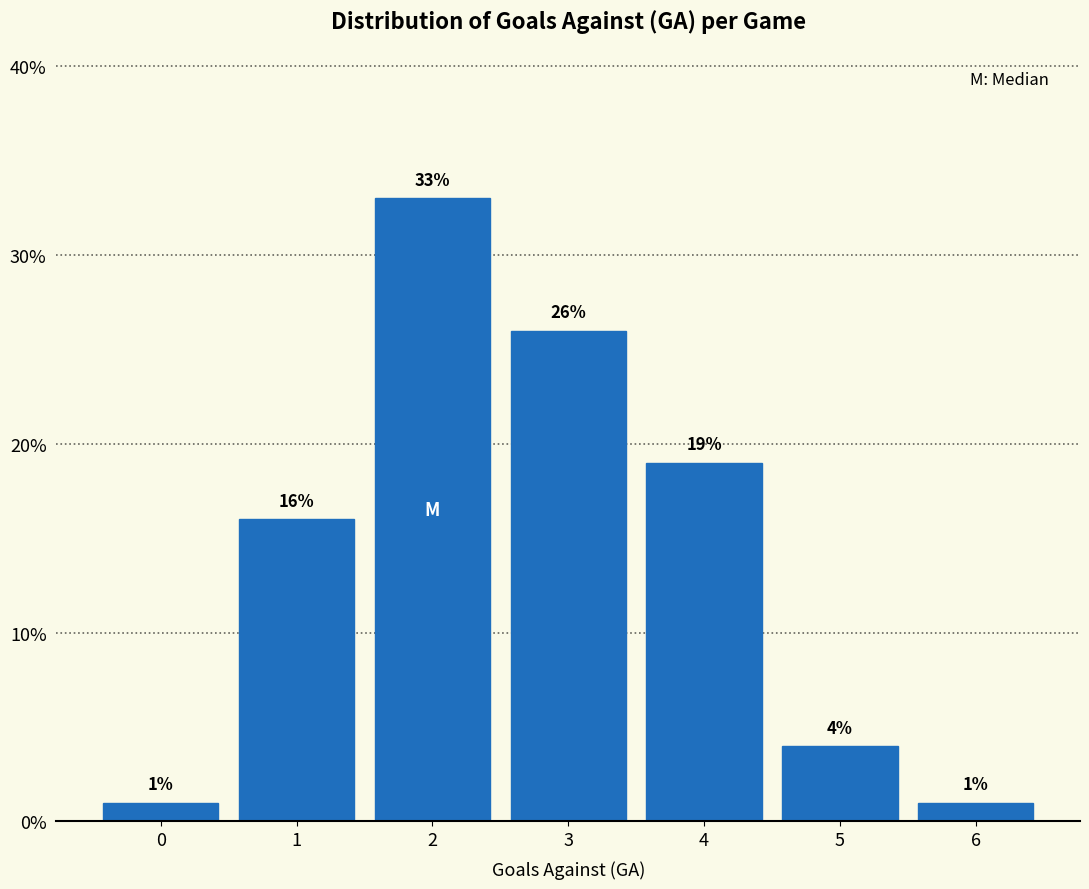

What is the height of the bar covering -0.5 to 0.5 on the x-axis?

1